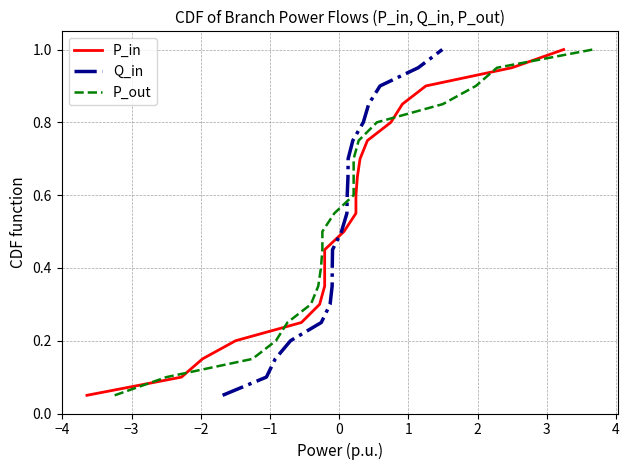

What is the highest value of the P_in series?

1.0